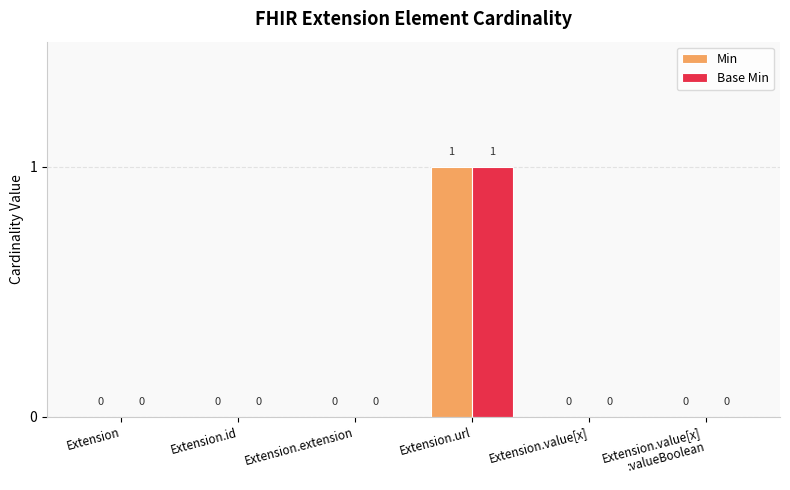

Are the bars horizontal?

No